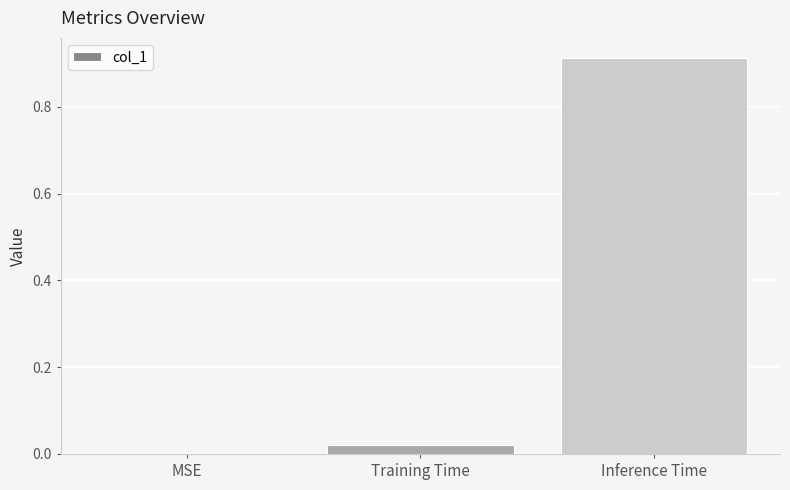

The value at Training Time is 0.0. True or false?

True